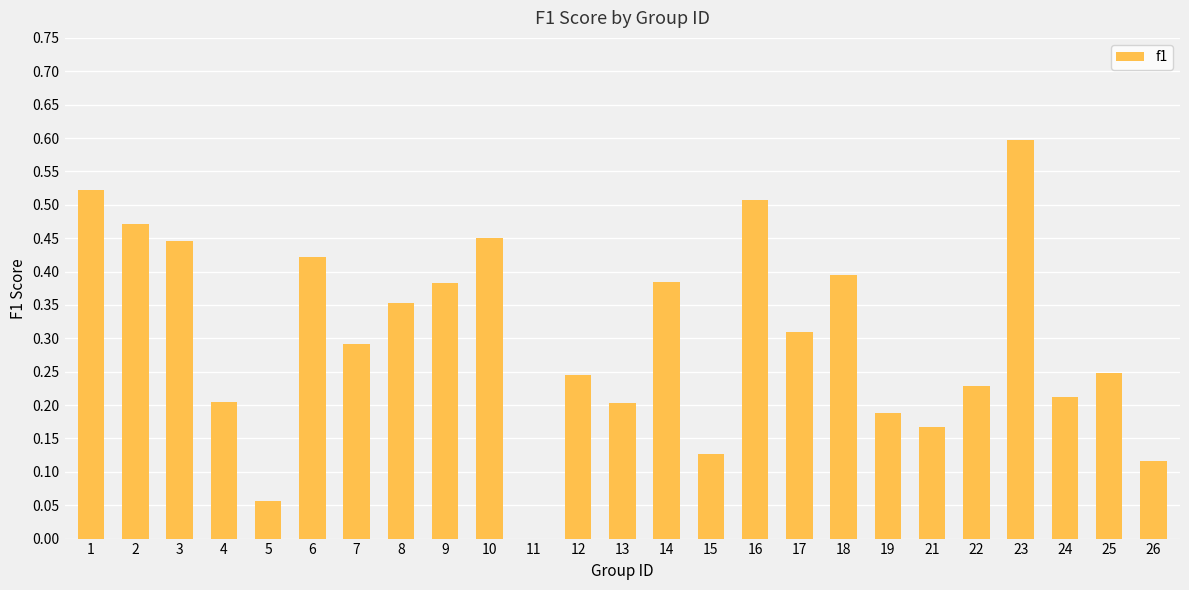

Which has a higher value, 12 or 7?

7